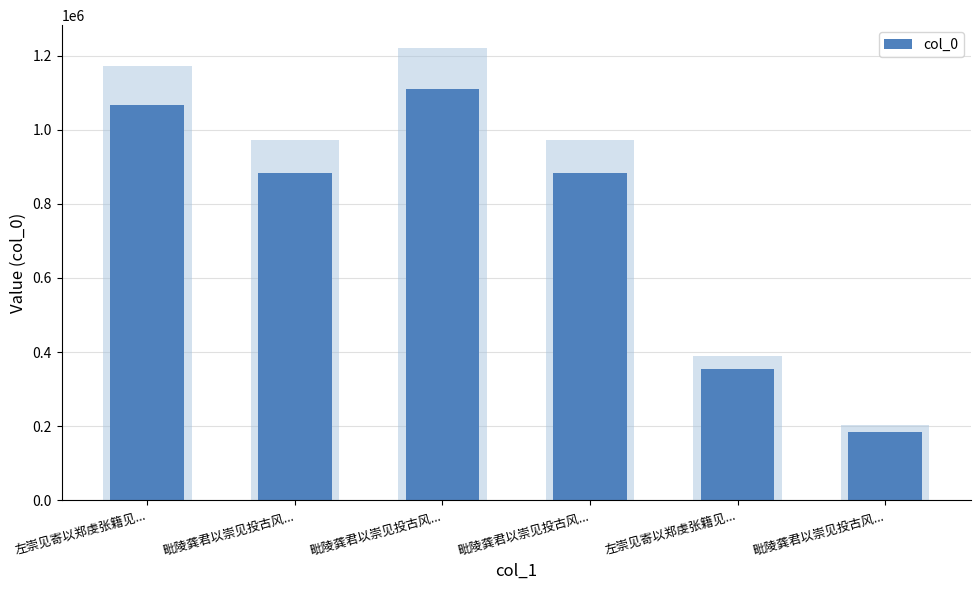

At which label does the data first exceed 883109?

左崇见寄以郑虔张籍见...